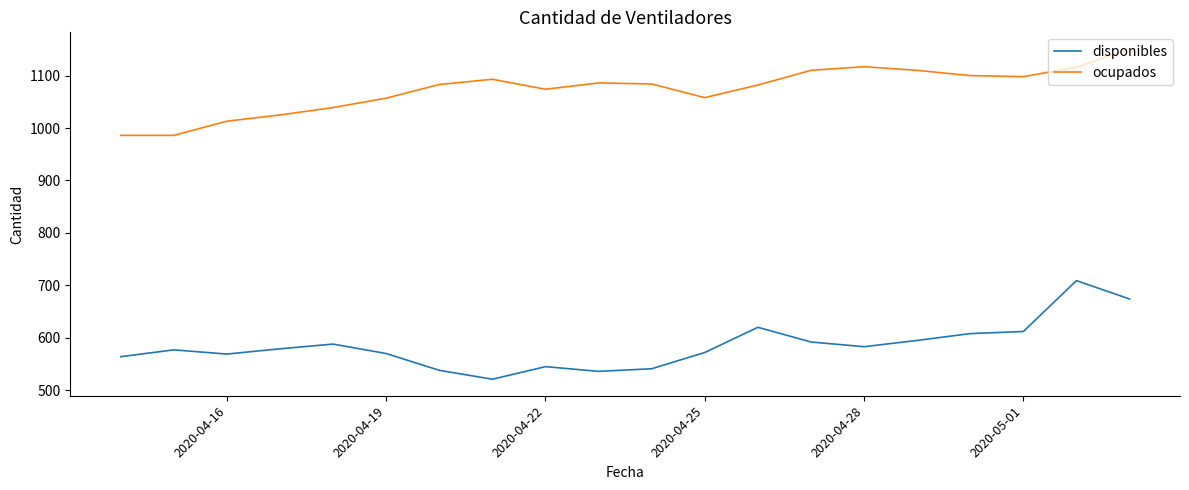

True or false: ocupados and disponibles cross at least once.

False